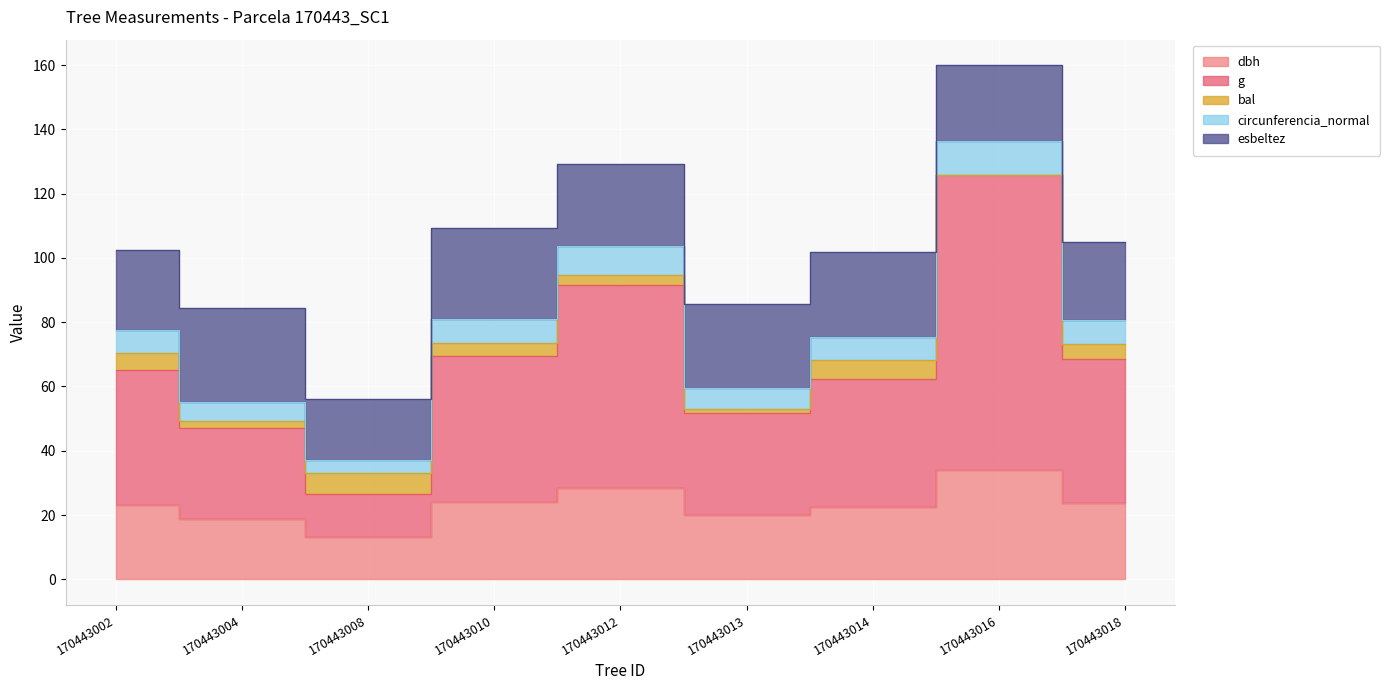

The value of g at 170443008 is 37.3. True or false?

False